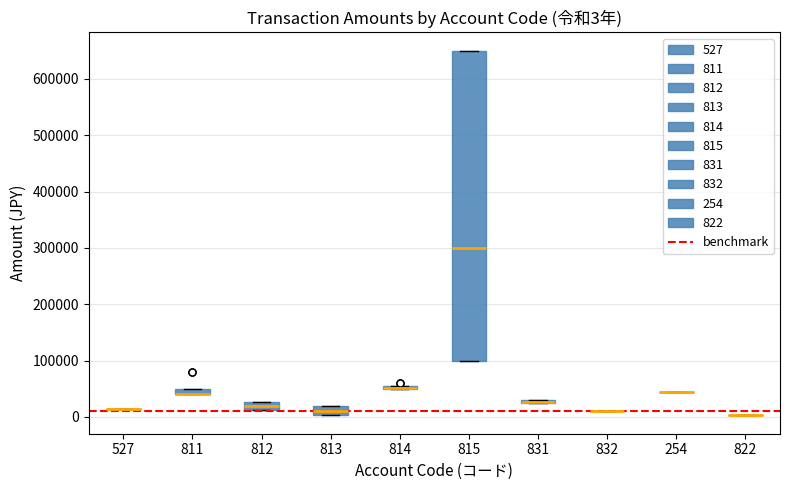

Which box is the tallest, from its lower edge to its upper edge?

815